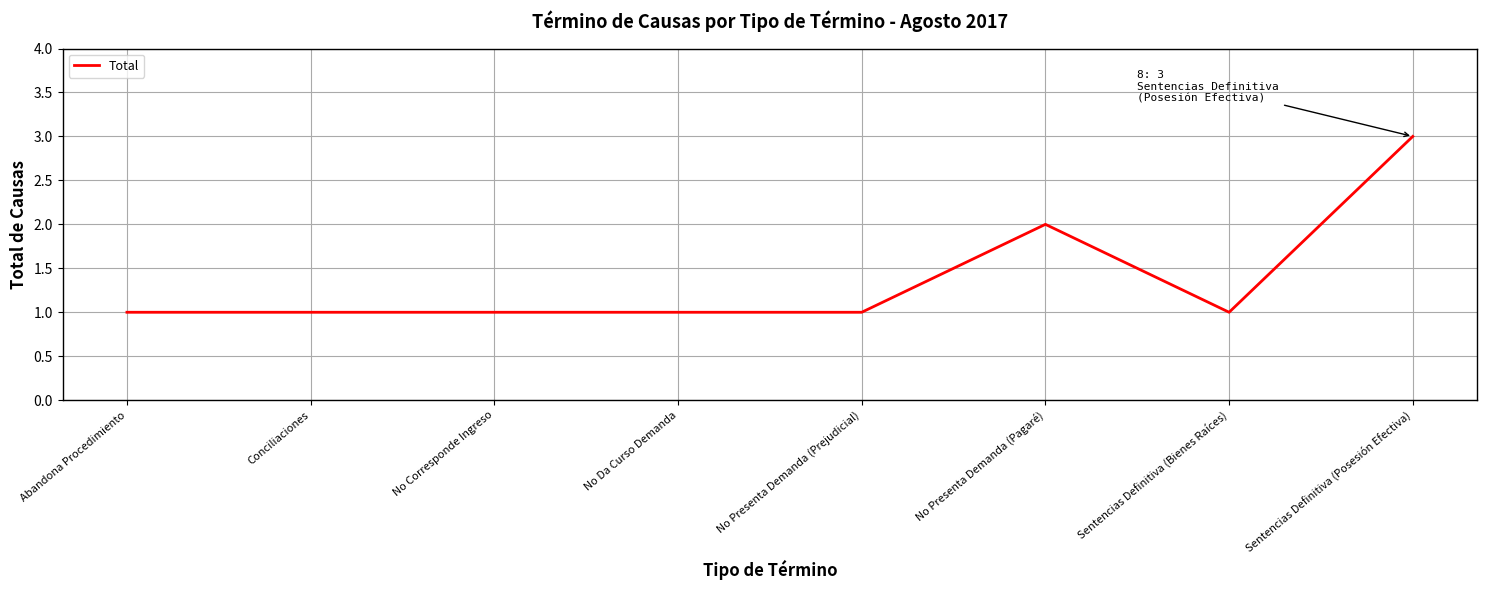

Count the number of categories in the chart.

8